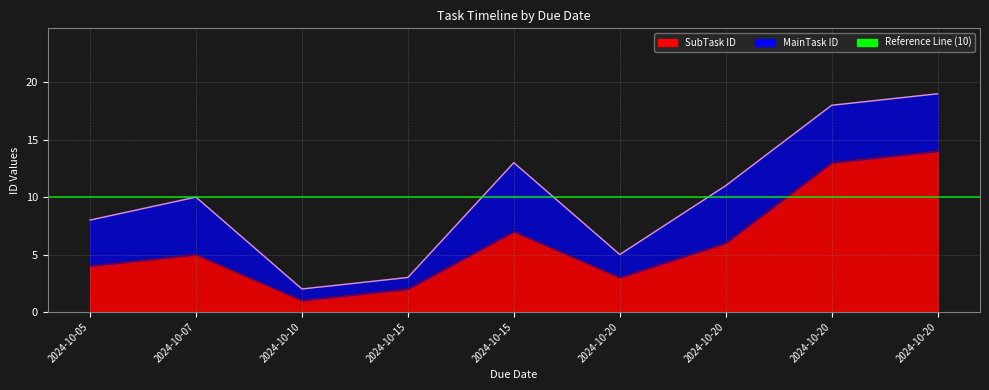

What is the difference between the maximum and minimum values?

13